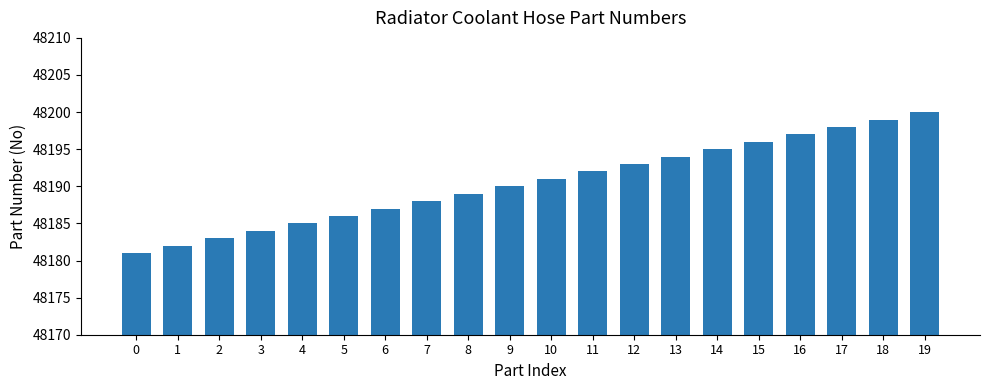

Is it true that the value at 11 is 48192?

True